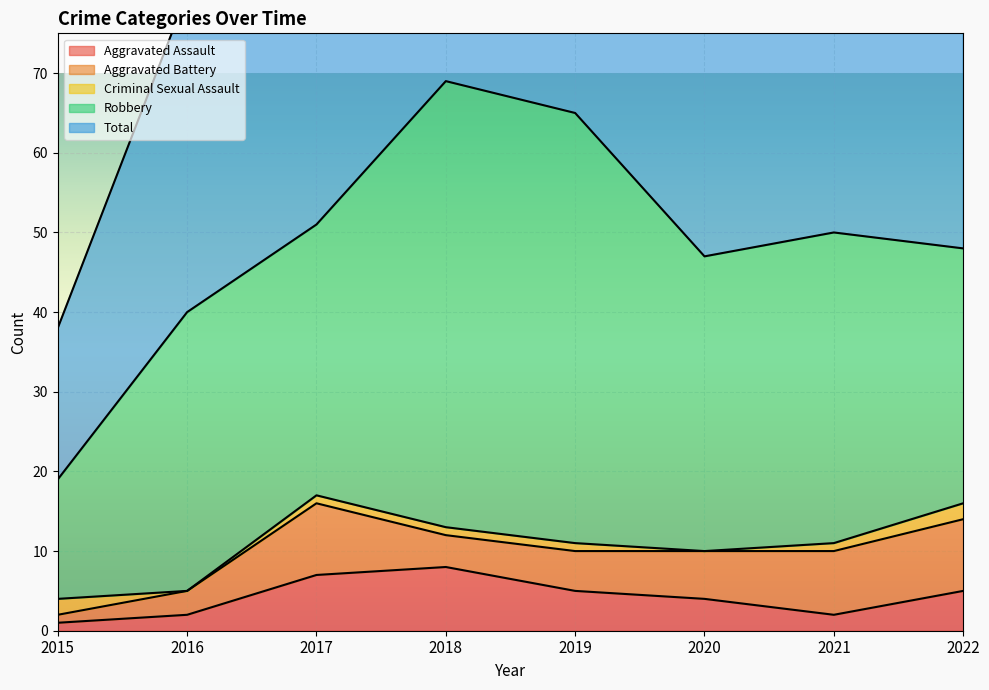

At which label does Criminal Sexual Assault reach its peak?

2015